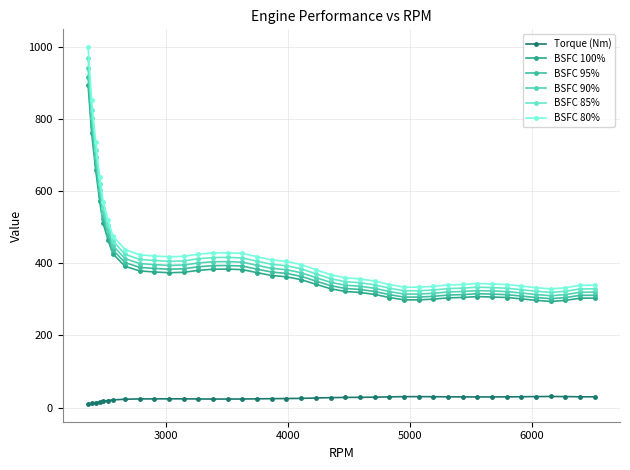

Which series has the largest range (max minus min)?

BSFC 80%